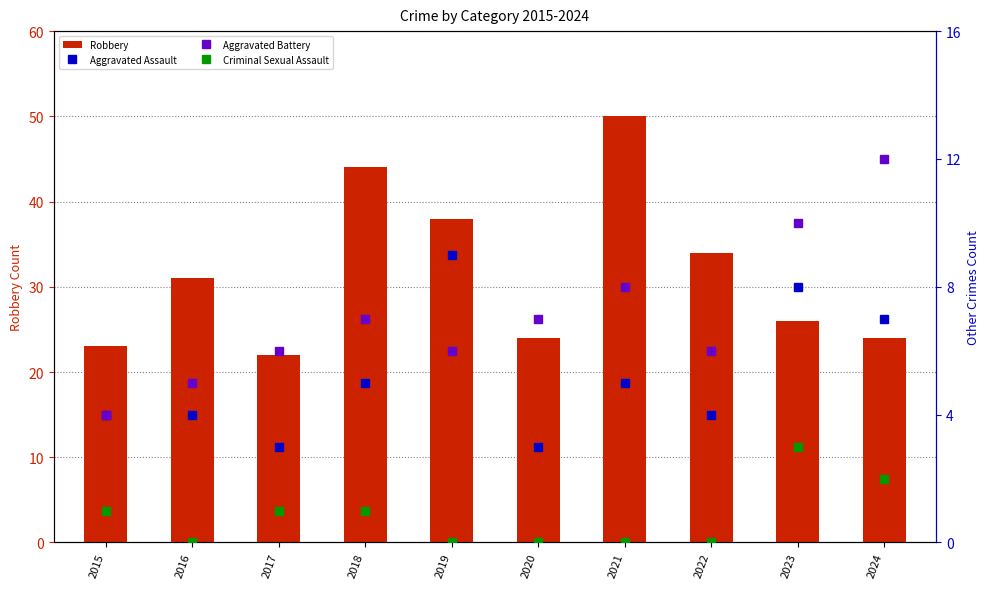

What is the lowest value of the Aggravated Battery series?

4